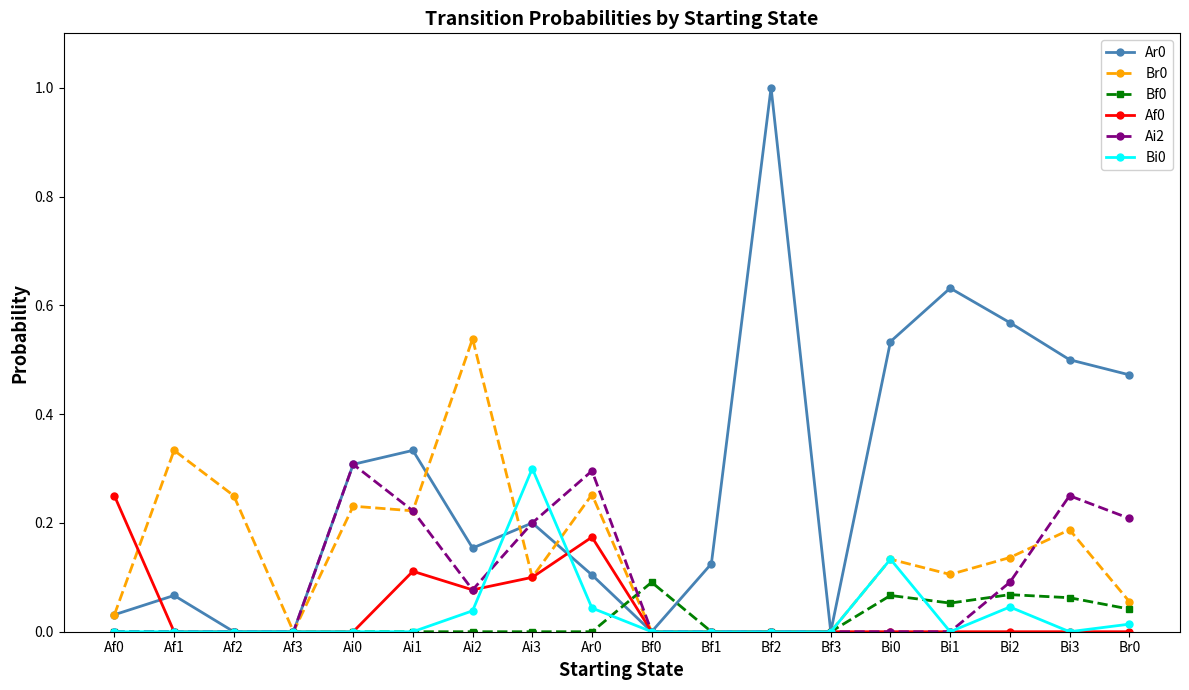

Is the value of Bf0 at Ai0 greater than the value of Br0 at Ai0?

No